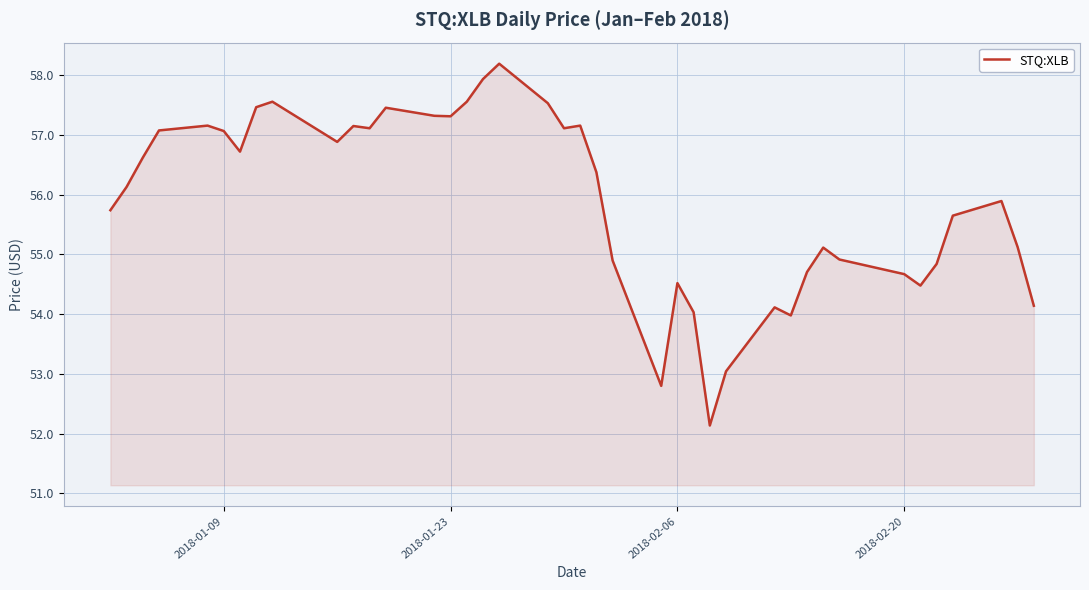

What is the difference between the maximum and minimum values?

6.1